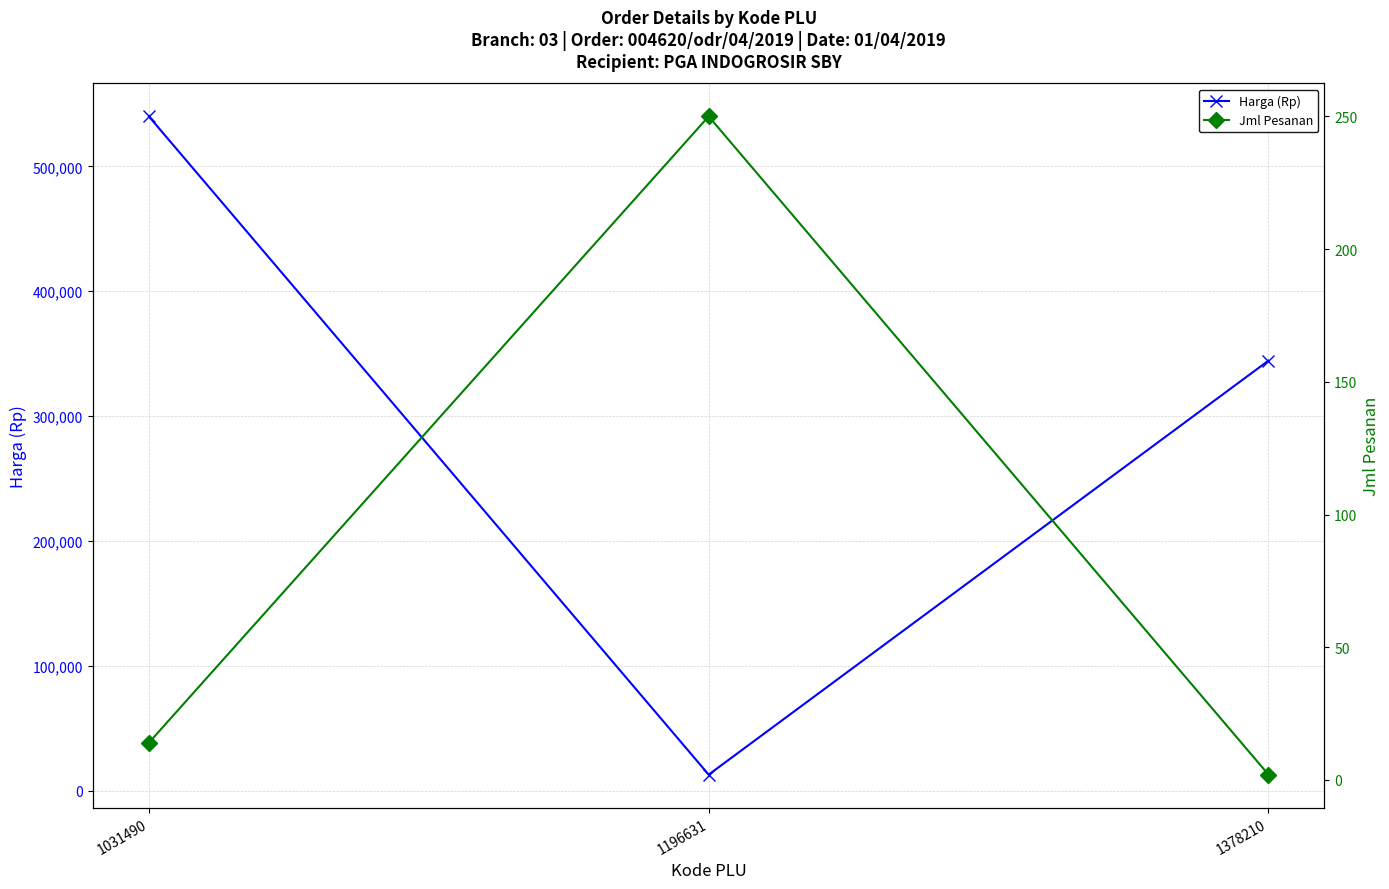

Rank the series by their maximum value, from highest to lowest.

Harga (Rp), Jml Pesanan